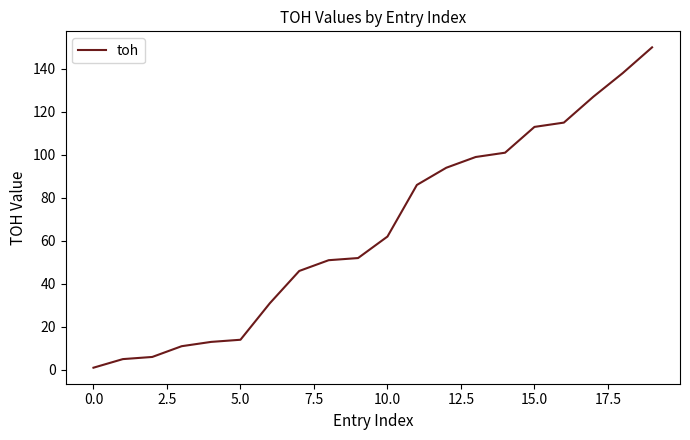

Reading right to left, transcribe all the data shown in this chart.

150	138	127	115	113	101	99	94	86	62	52	51	46	31	14	13	11	6	5	1